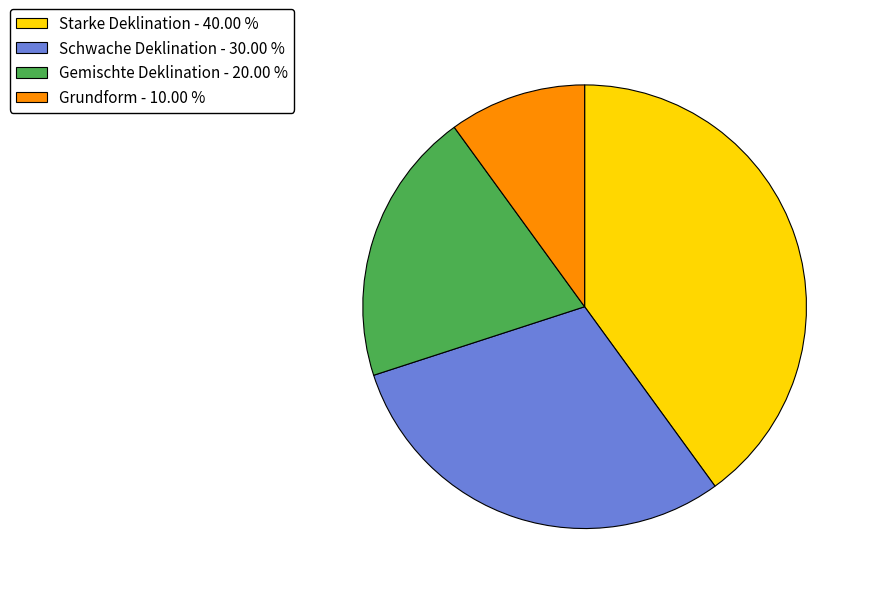

Is Starke Deklination the majority of the pie?

No